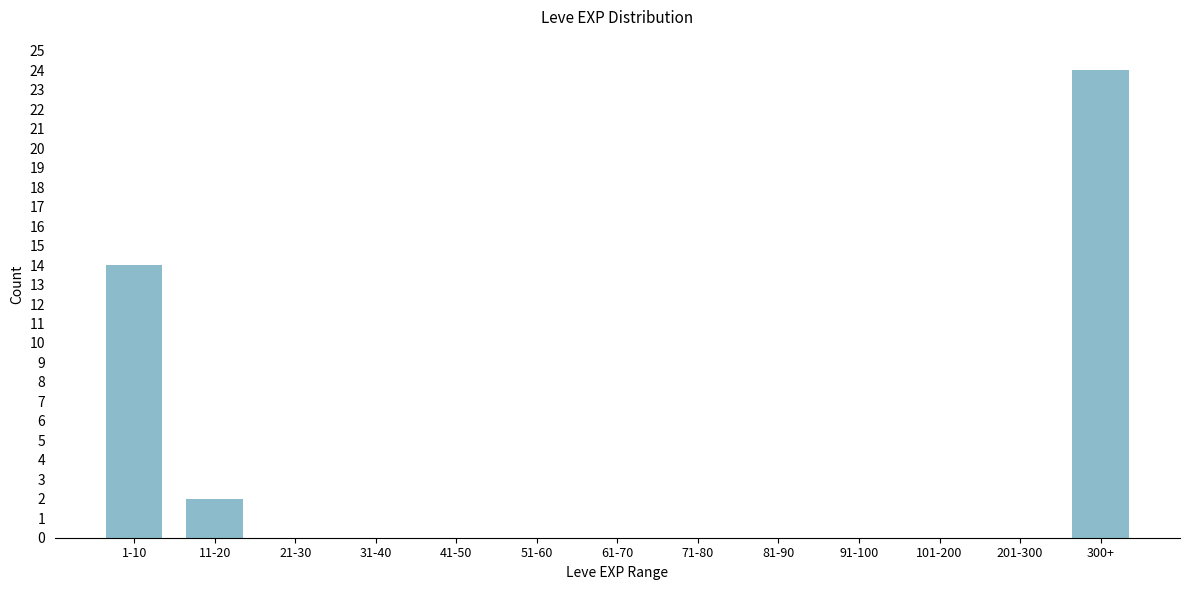

Reading right to left, transcribe all the data shown in this chart.

300+=24	201-300=0	101-200=0	91-100=0	81-90=0	71-80=0	61-70=0	51-60=0	41-50=0	31-40=0	21-30=0	11-20=2	1-10=14